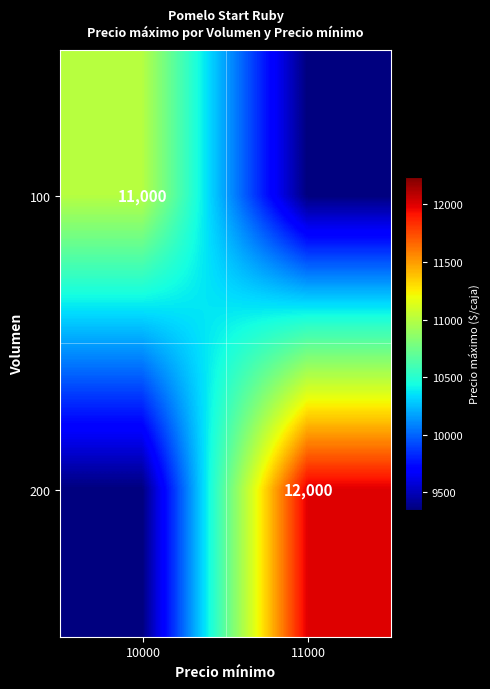

The value of 200 at 11000 is 12000. True or false?

True